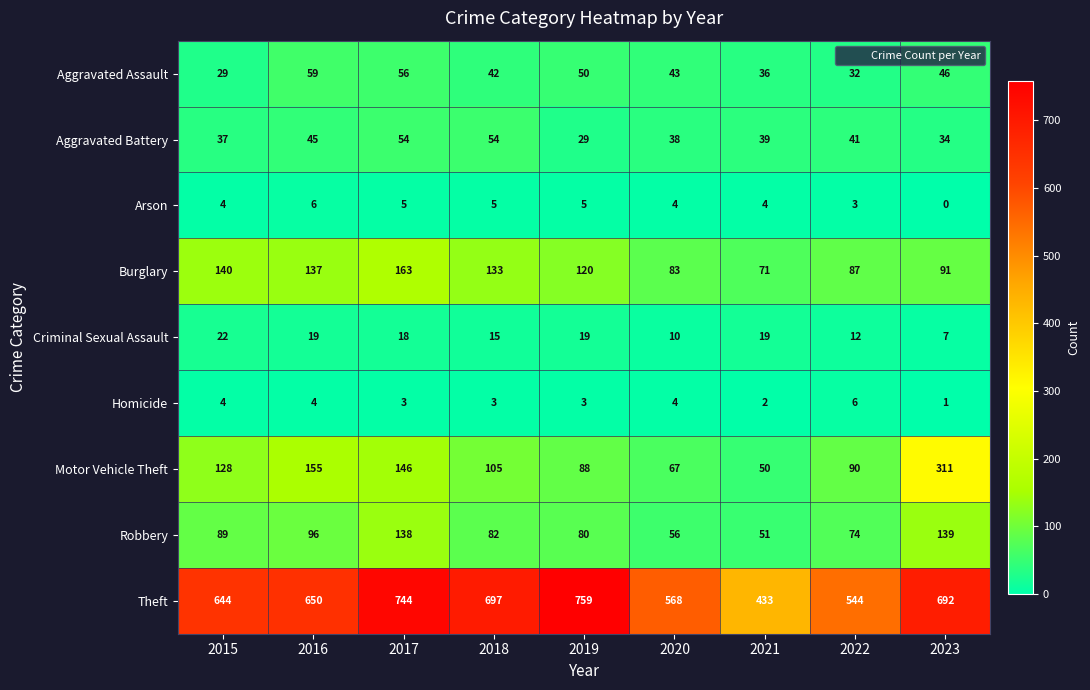

The value of Arson at 2023 is -3. True or false?

False